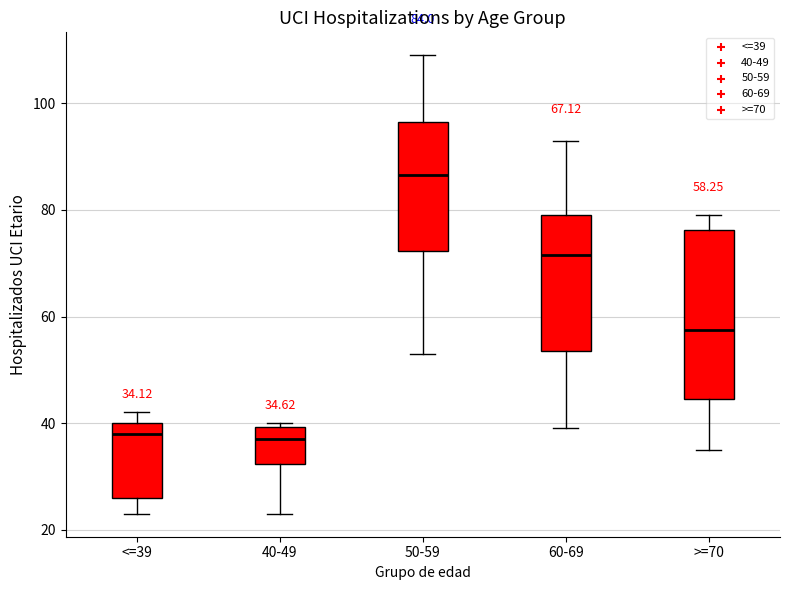

Which box is the tallest, from its lower edge to its upper edge?

>=70